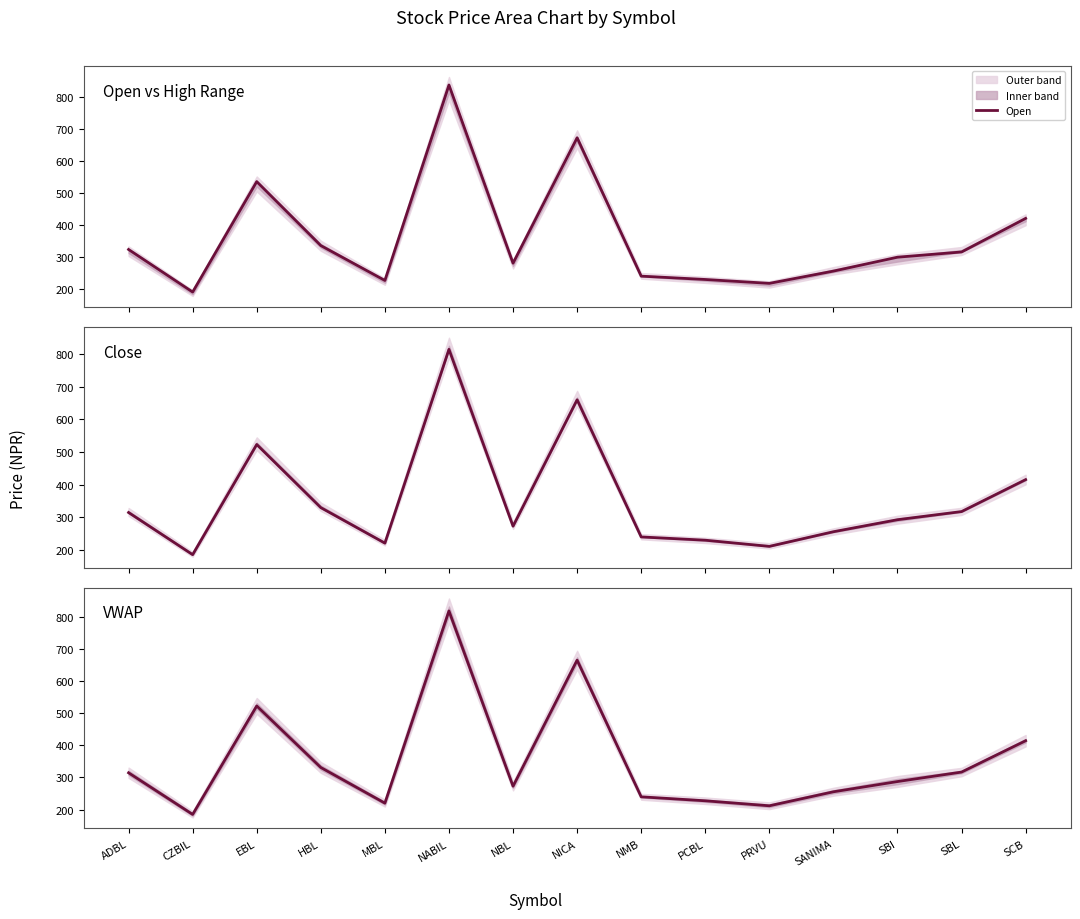

Does the chart display data point markers on the line(s)?

No